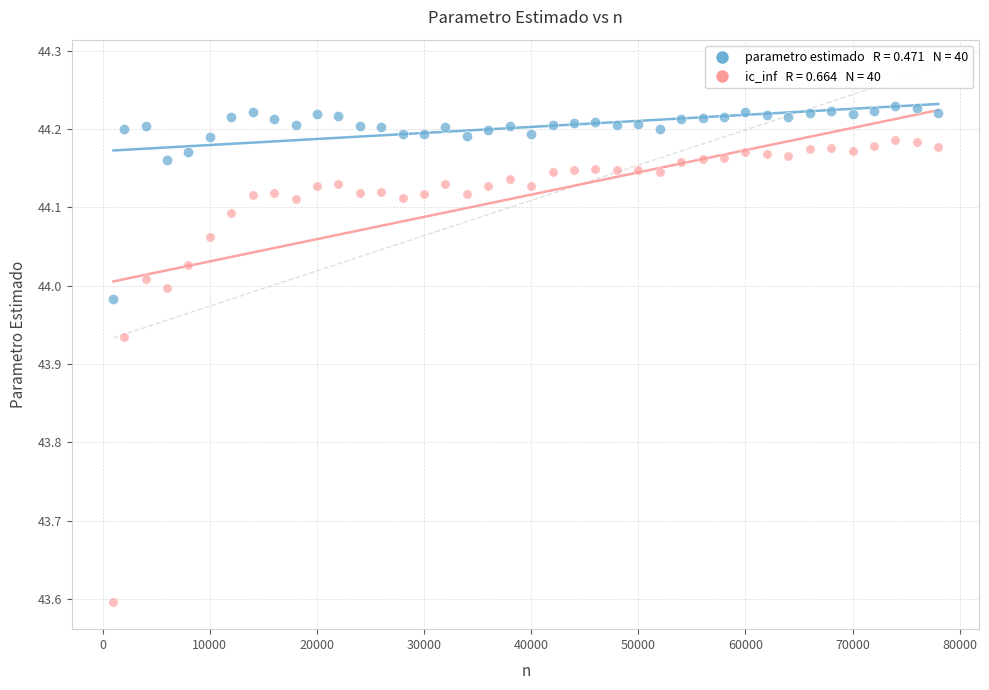

Across all series, what Y value is closest to 43?

43.6